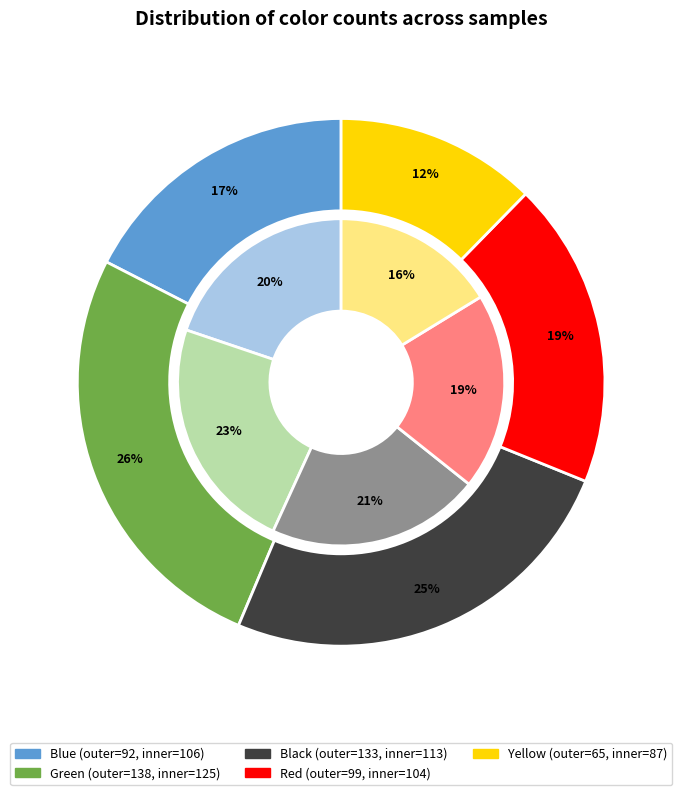

Does any single category account for the majority?

No